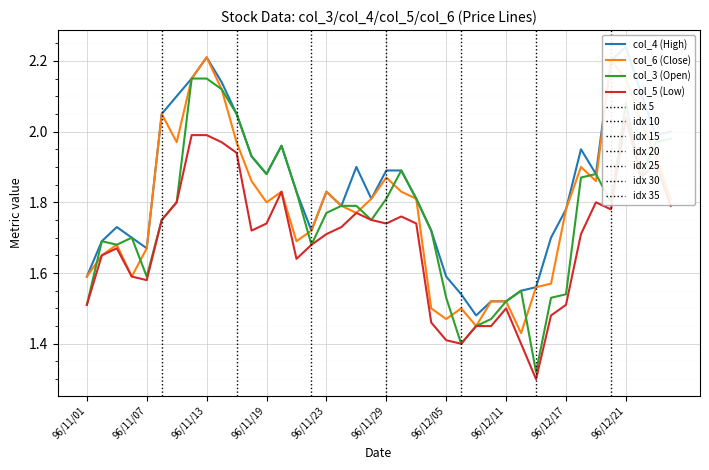

Is it true that col_3 (Open) equals 1.7 at 96/11/22?

True